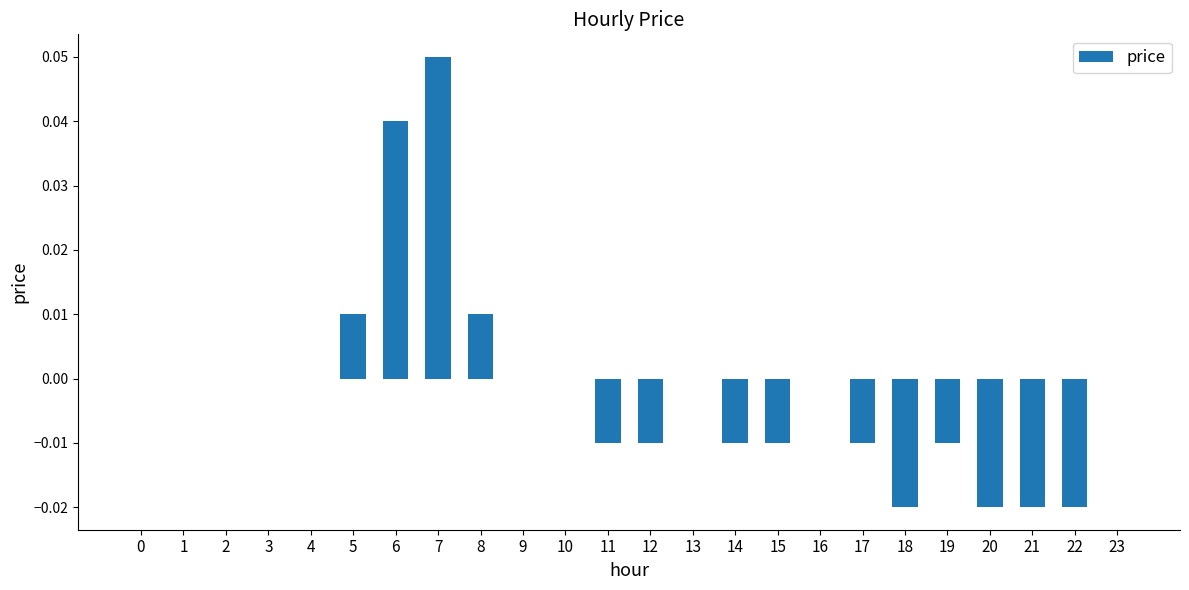

Is it true that the value at 21 is -0.0?

True